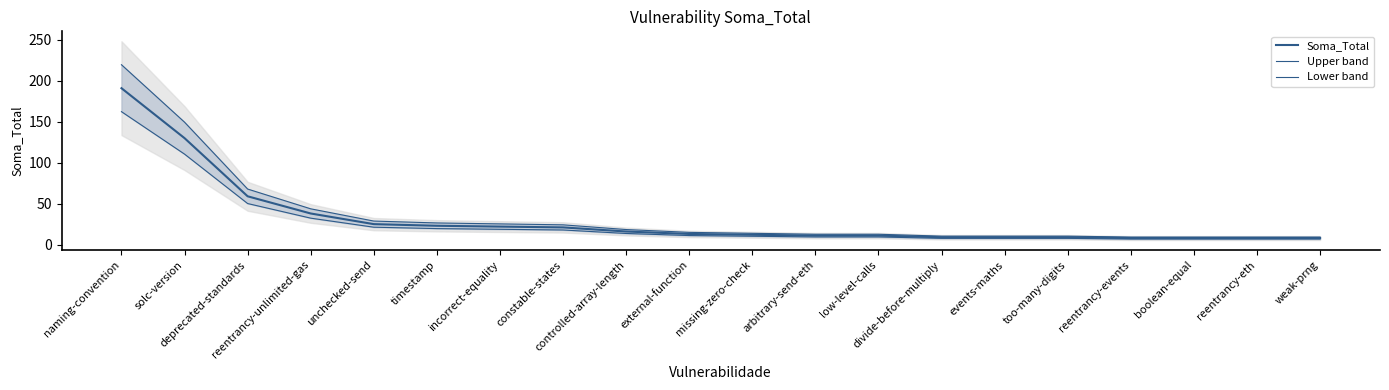

Read the Lower band value at arbitrary-send-eth.

9.3